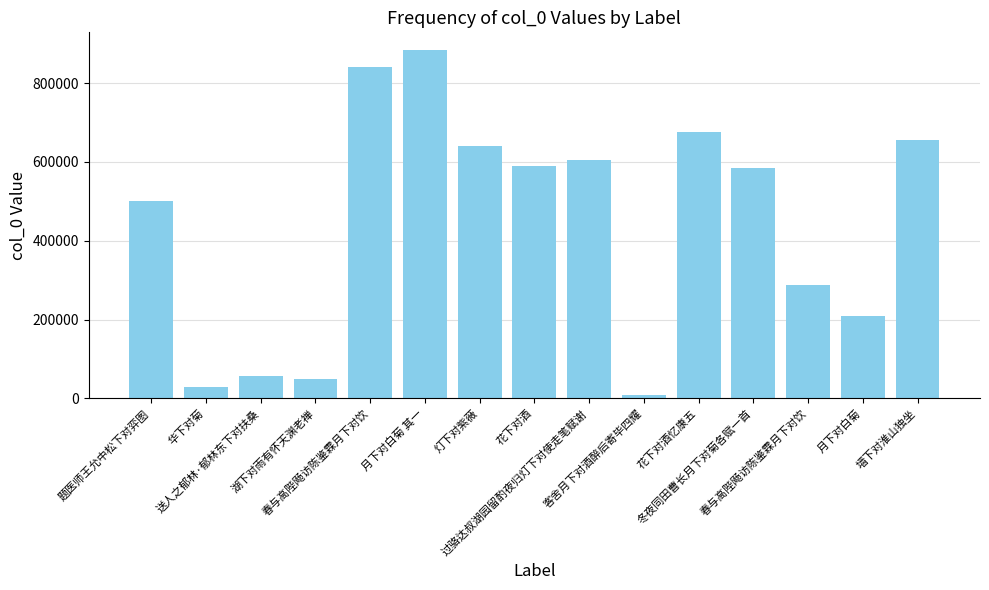

What is the change in value from 华下对菊 to 灯下对紫薇?

+610681